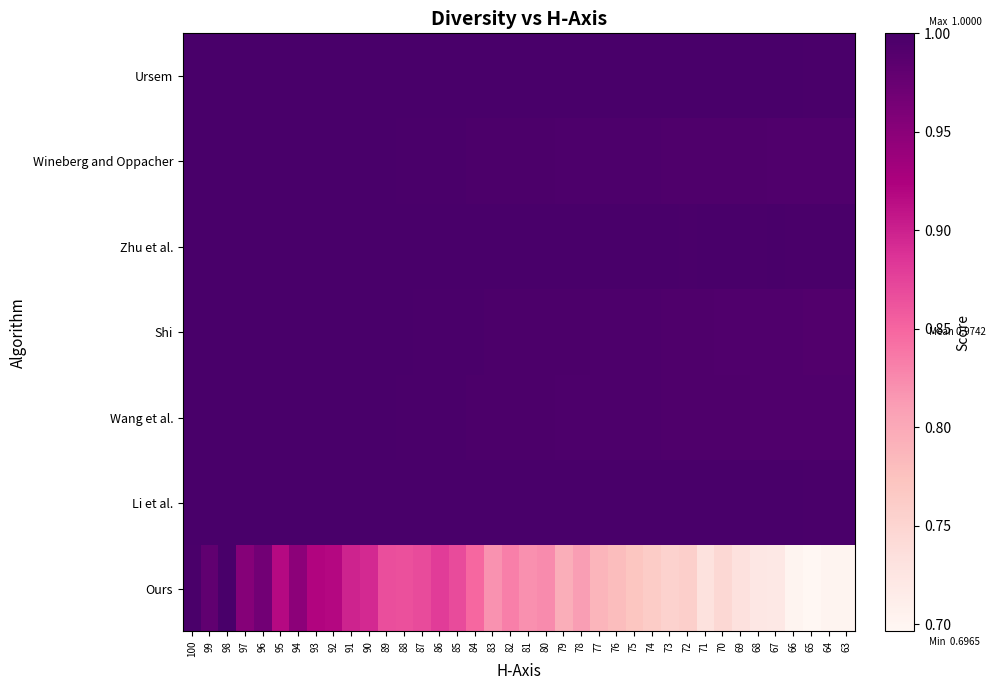

At how many categories does at least one series exceed 0?

38